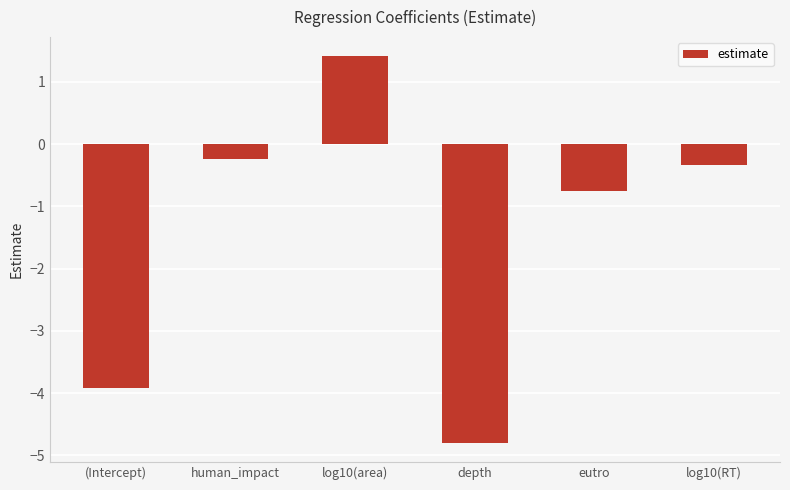

How many distinct data groups are displayed?

1